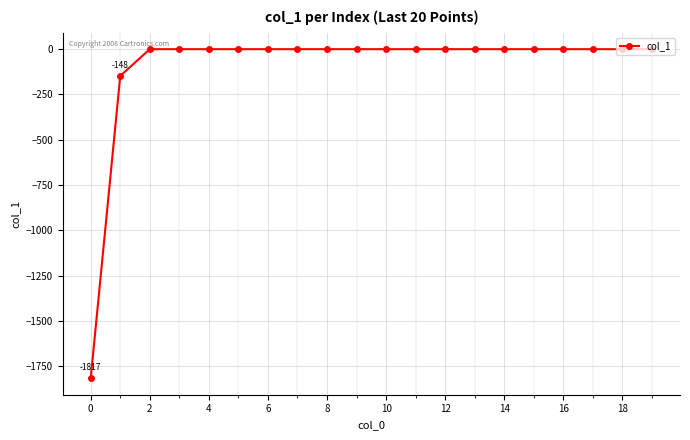

What is the difference between the maximum and second lowest values?

147.8